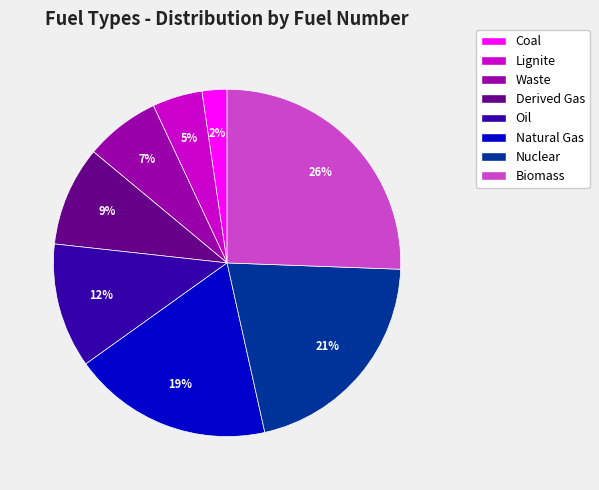

To the nearest percent, what percentage of the pie is Nuclear?

21%